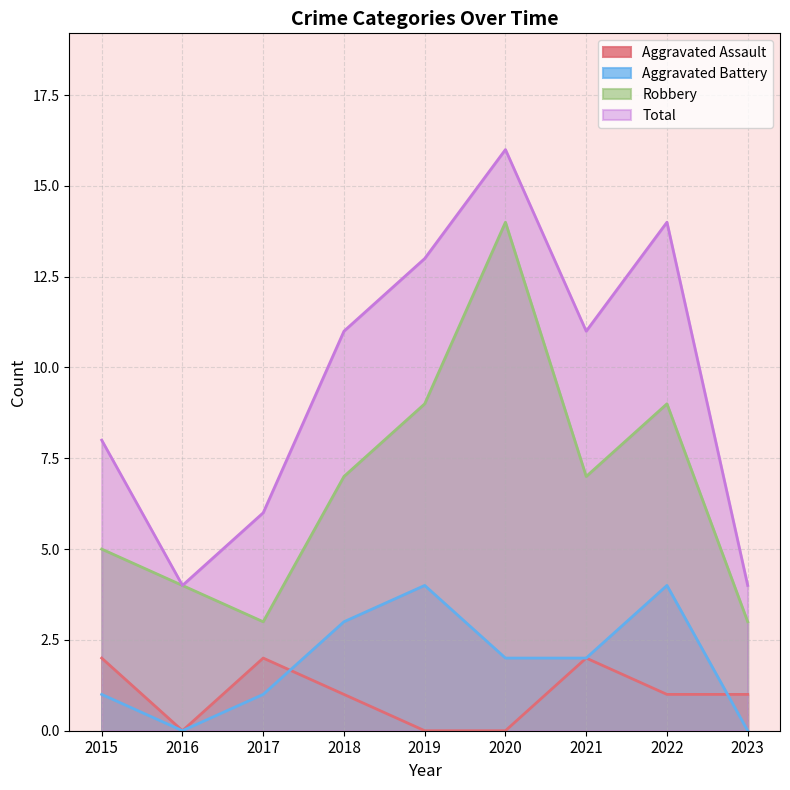

Reading left to right, transcribe all the data shown in this chart.

Aggravated Assault: 2	0	2	1	0	0	2	1	1
Aggravated Battery: 1	0	1	3	4	2	2	4	0
Robbery: 5	4	3	7	9	14	7	9	3
Total: 8	4	6	11	13	16	11	14	4